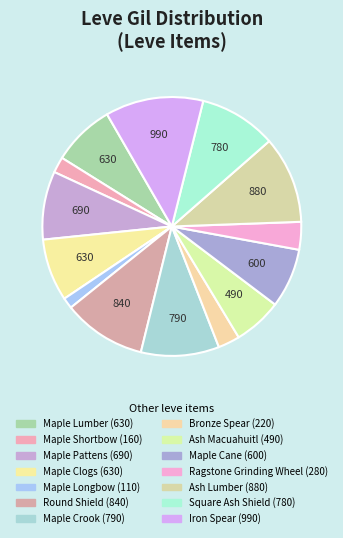

Which slice is the largest?

Iron Spear